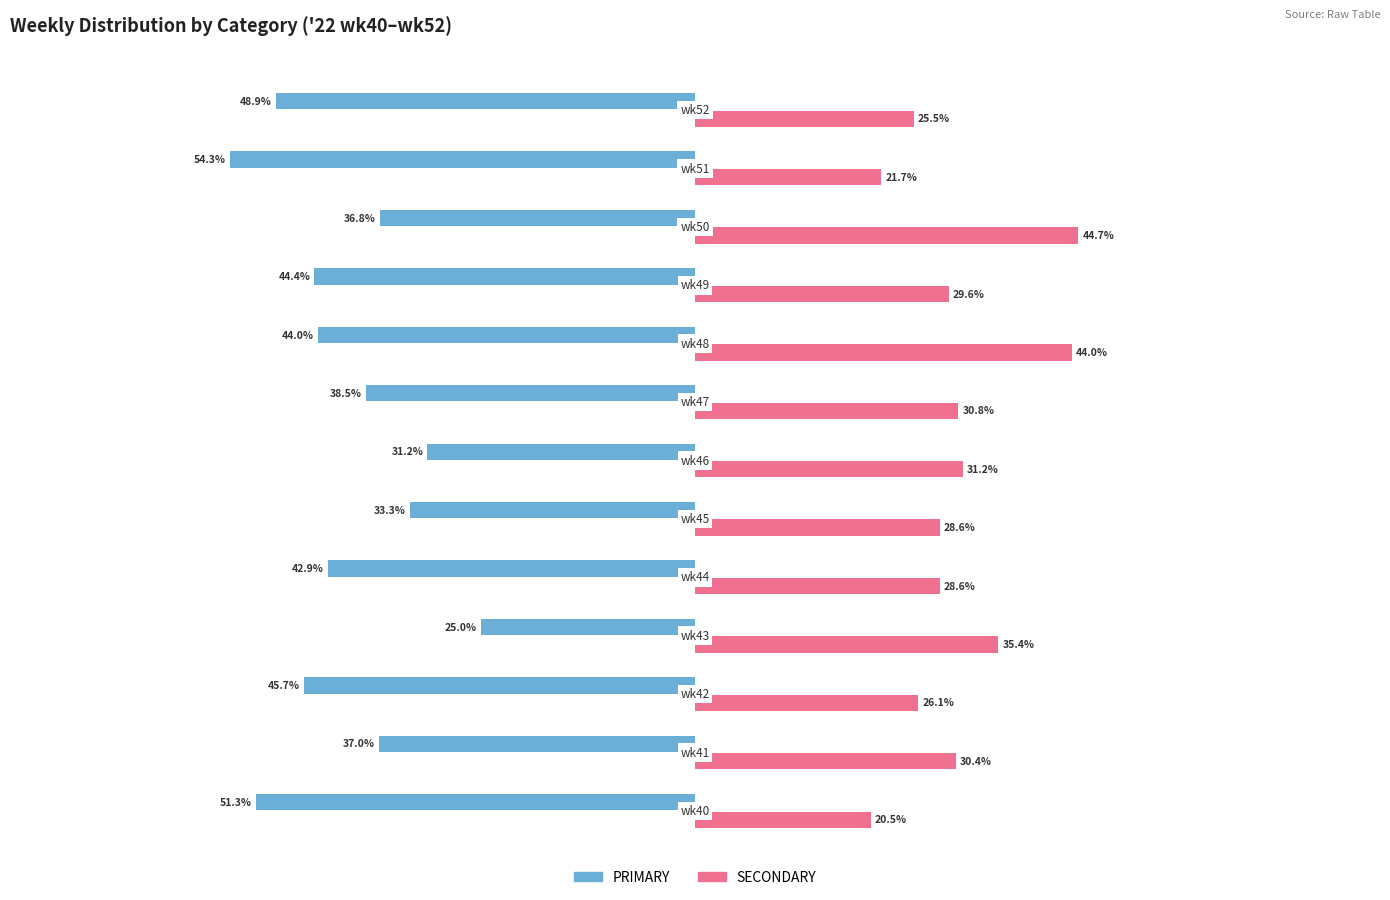

Rank the series by their maximum value, from lowest to highest.

PRIMARY, SECONDARY